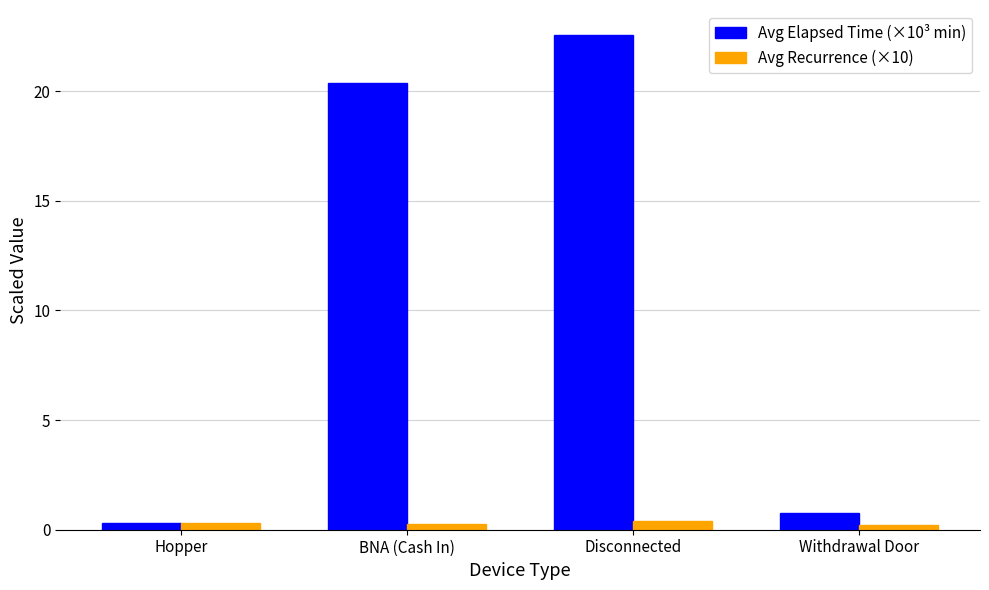

At how many categories does at least one series exceed 12?

2